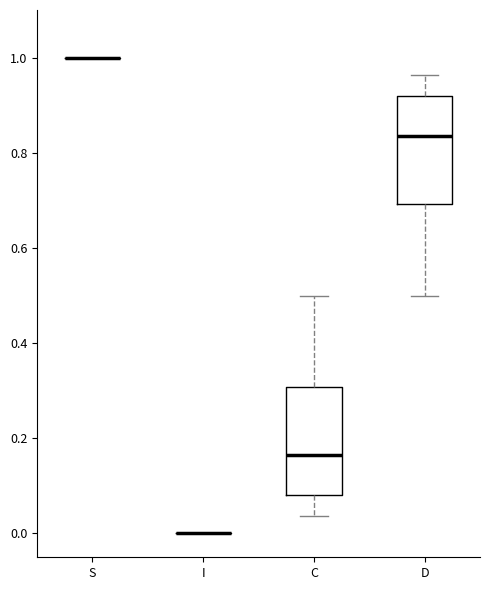

Where is the lower edge of the box for D on the y-axis? The values are not printed on the chart, so give them approximately, as read against the axis.

0.70